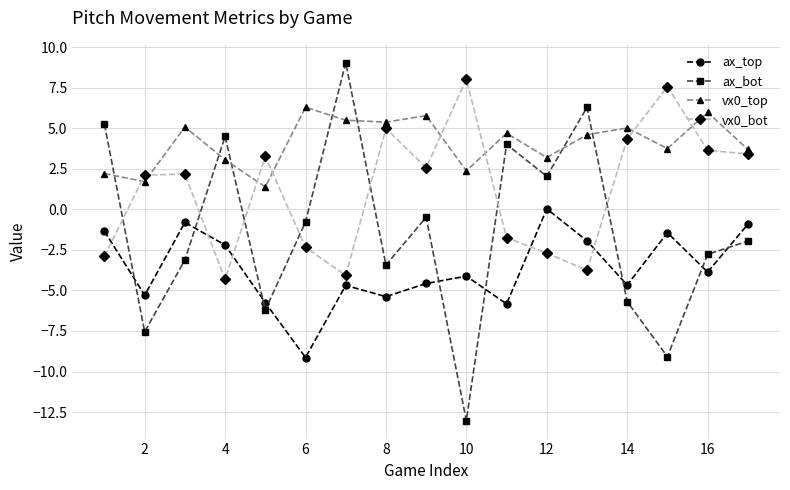

How many intersections are there between ax_top and ax_bot?

9